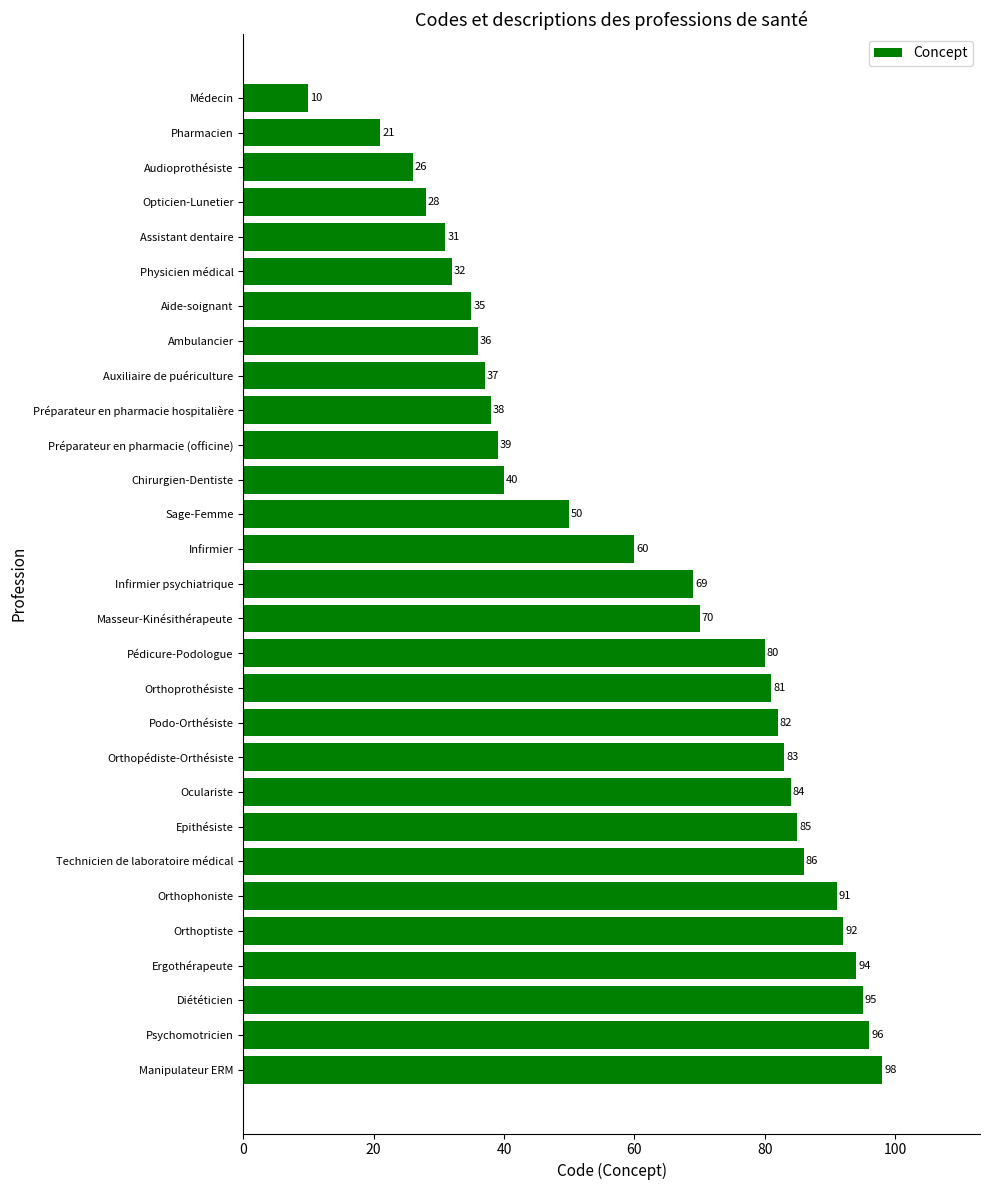

How many data points are less than 69?

14